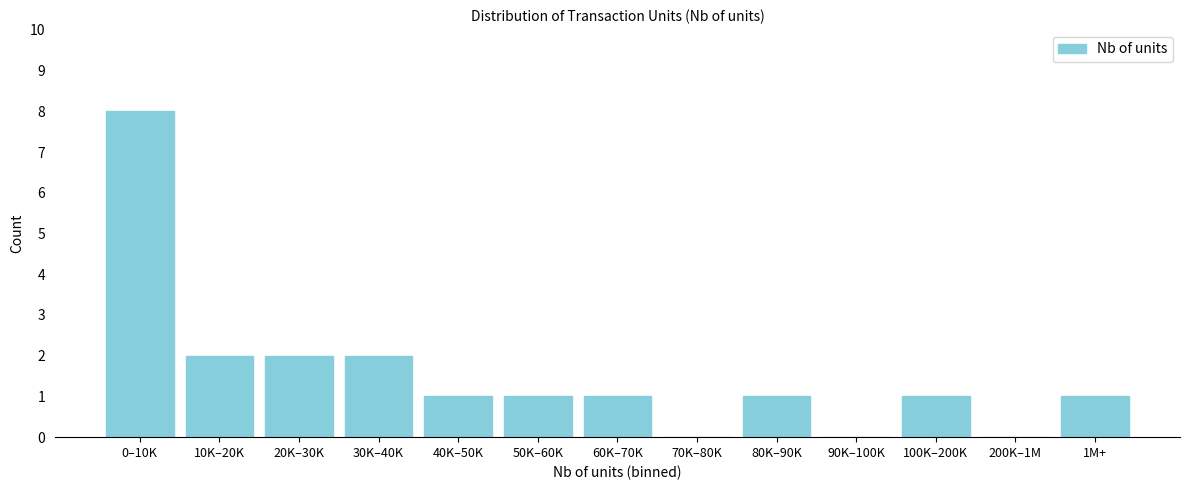

Reading right to left, what are all the values shown in this chart?

1M+=1	200K–1M=0	100K–200K=1	90K–100K=0	80K–90K=1	70K–80K=0	60K–70K=1	50K–60K=1	40K–50K=1	30K–40K=2	20K–30K=2	10K–20K=2	0–10K=8